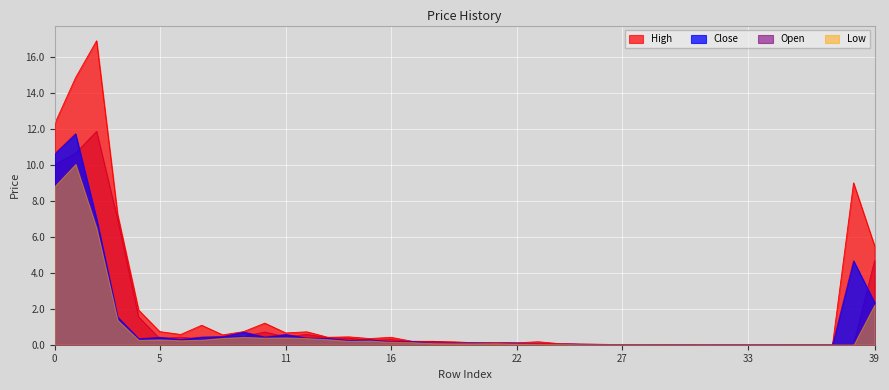

How many interior local valleys does the Open series have?

10